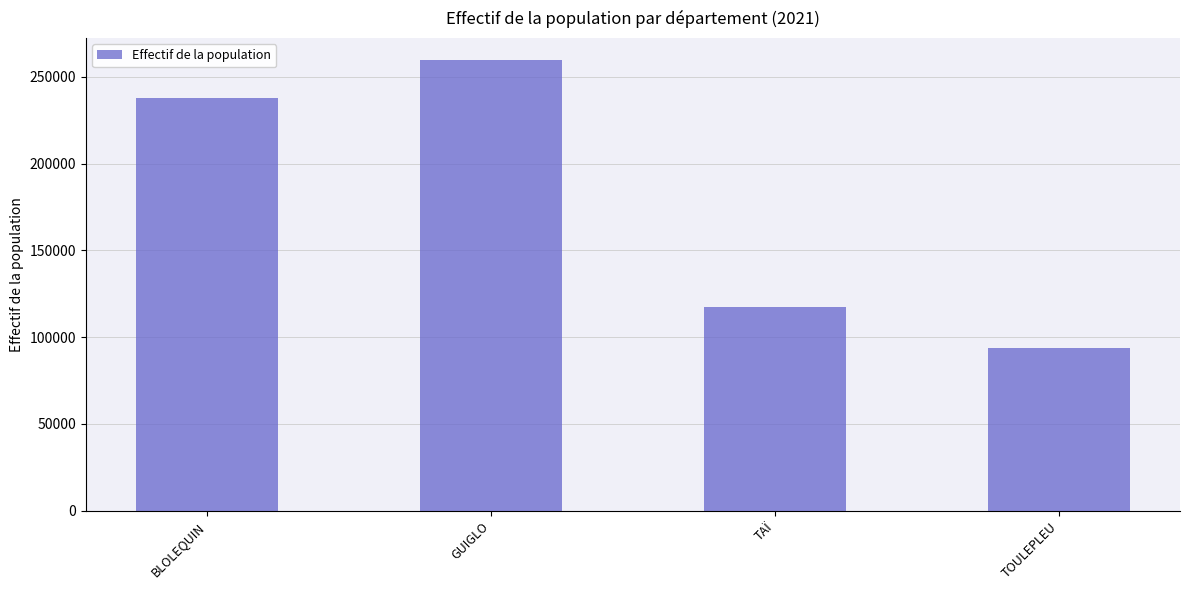

Reading left to right, extract all data points from this chart.

237944	259381	117387	93529